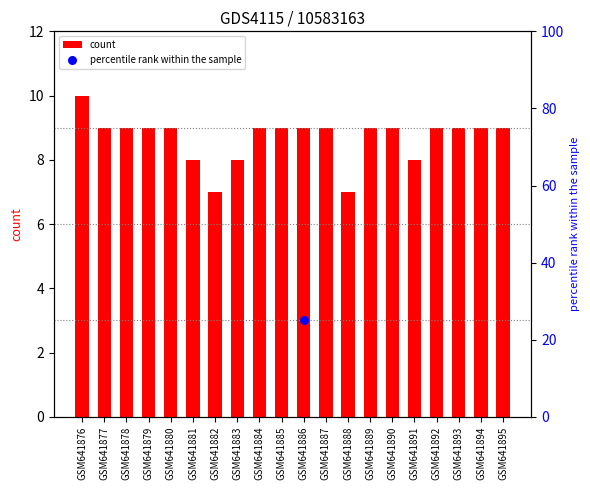

Which has a higher value, GSM641889 or GSM641884?

GSM641889